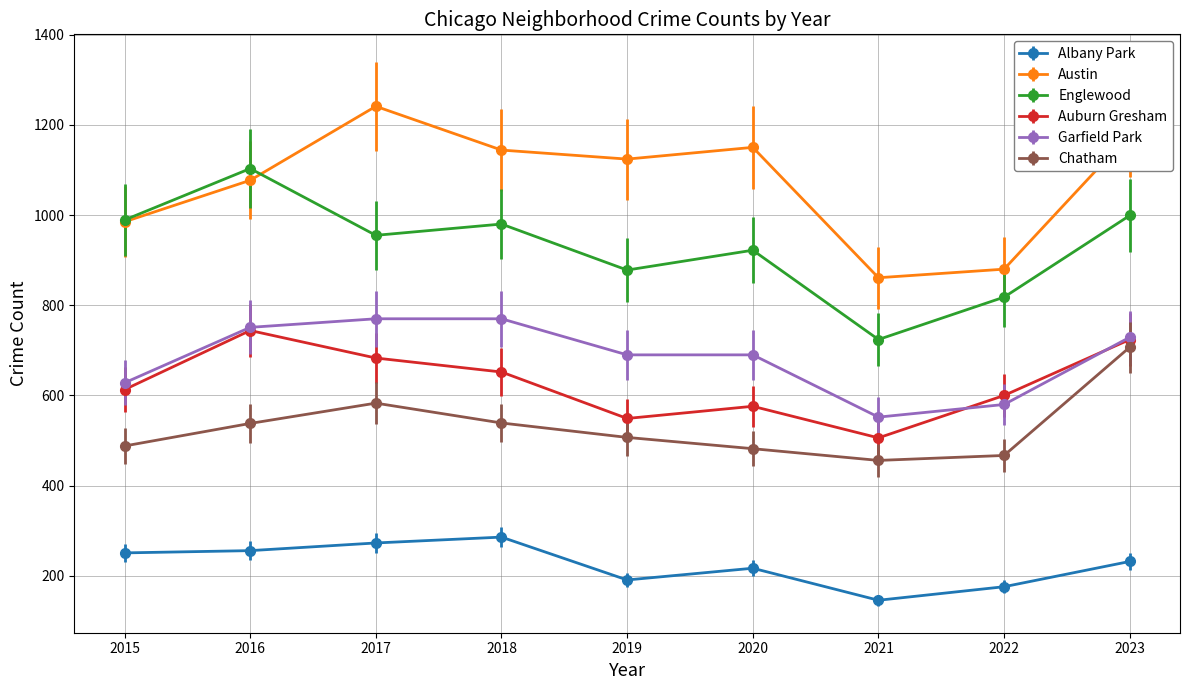

What is the value of the Garfield Park point at the 2nd from the left?

751